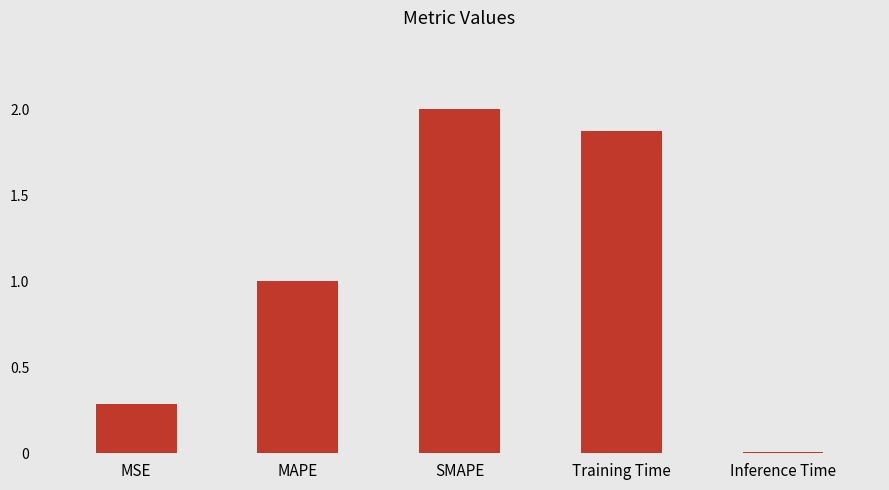

Where is the data nearest to the value 1?

MAPE